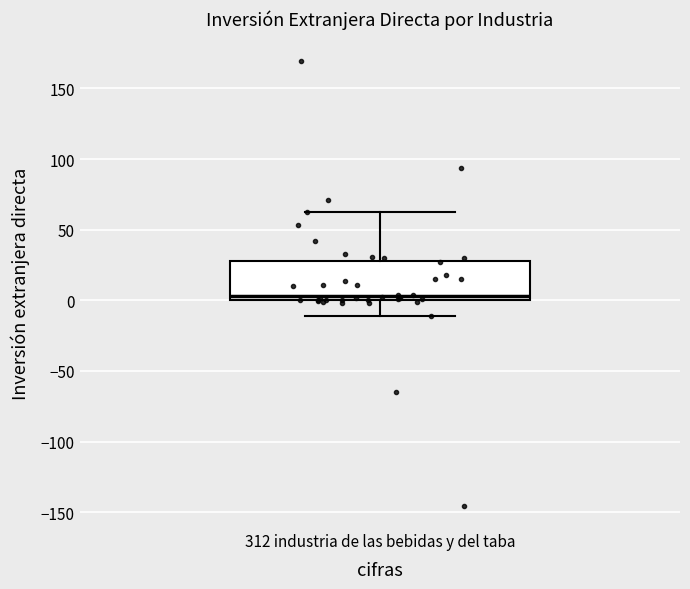

Transcribe this box plot: give where the median line is, the range the box spans, and where the two whiskers end, as read against the y-axis. The values are not printed on the chart, so give them approximately, as read against the axis.

median 5, box 0 to 30, whiskers -10 to 65